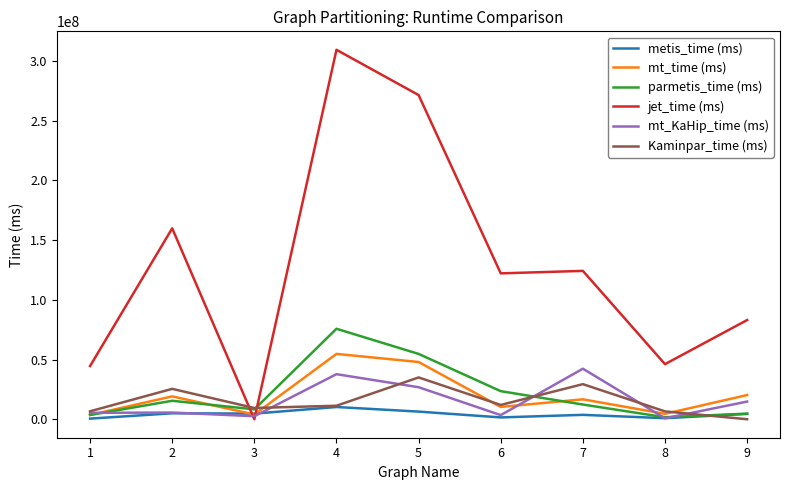

What is the spread (max minus min) of values at 4?

299218305.4